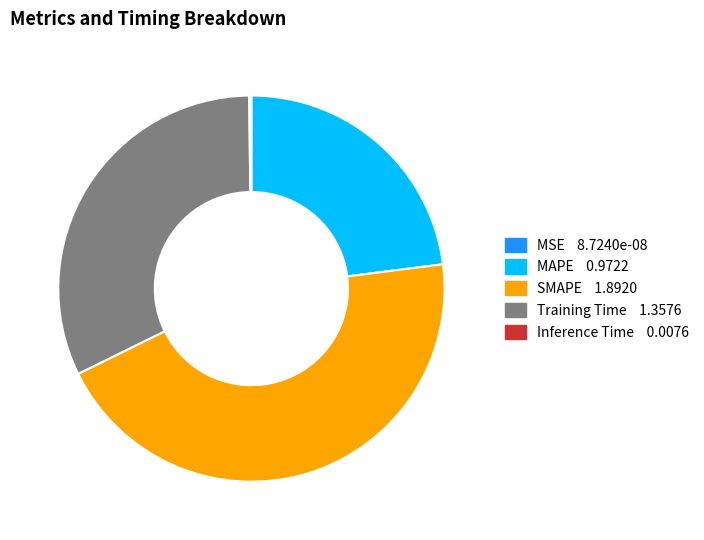

Is it true that SMAPE 1.8920 is 45% of the pie?

True